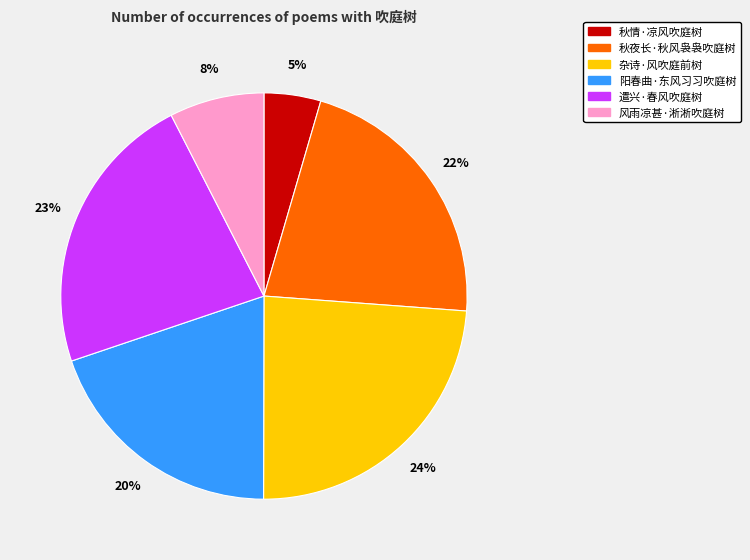

To the nearest percent, what is the combined percentage of 遣兴·春风吹庭树 and 风雨凉甚·淅淅吹庭树?

30%